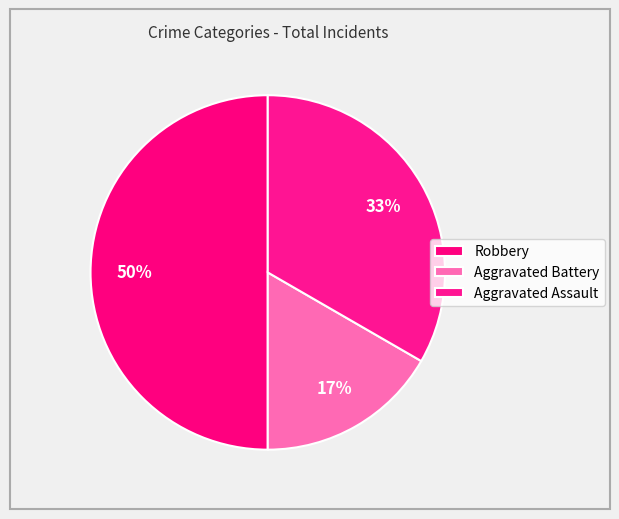

True or false: Aggravated Battery accounts for 26% of the total.

False